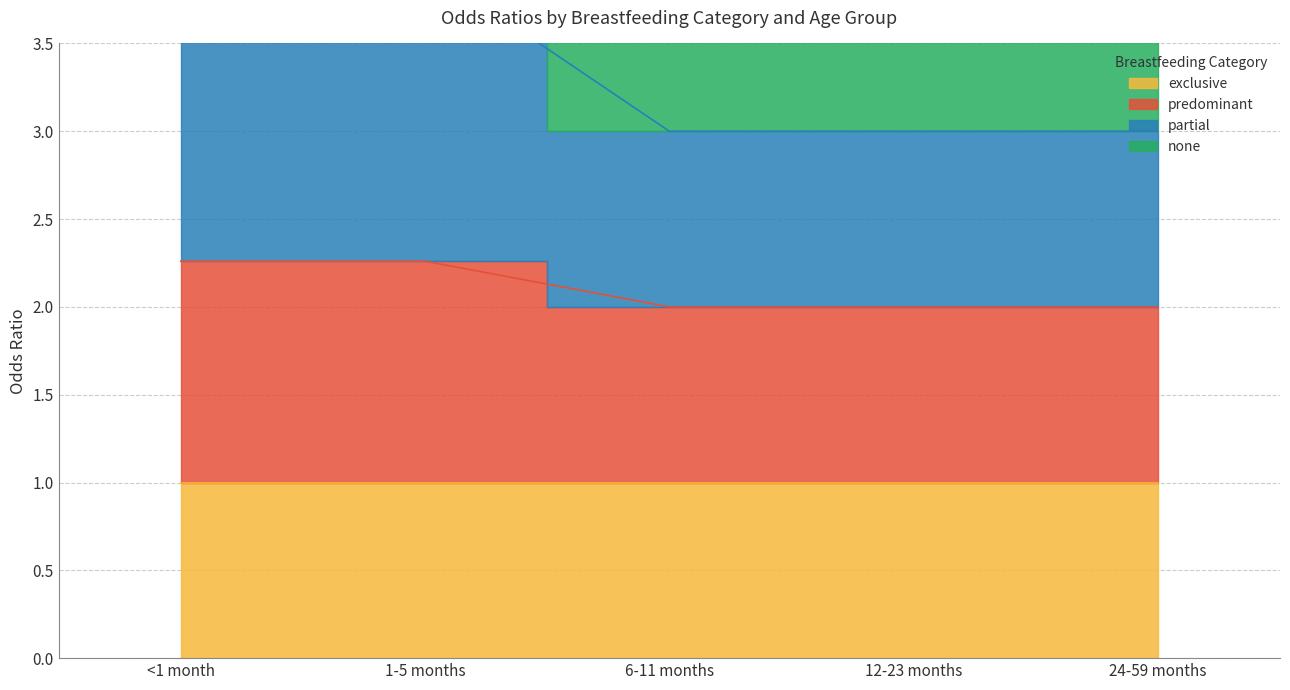

True or false: partial has more than 0 points higher than both neighbors.

False